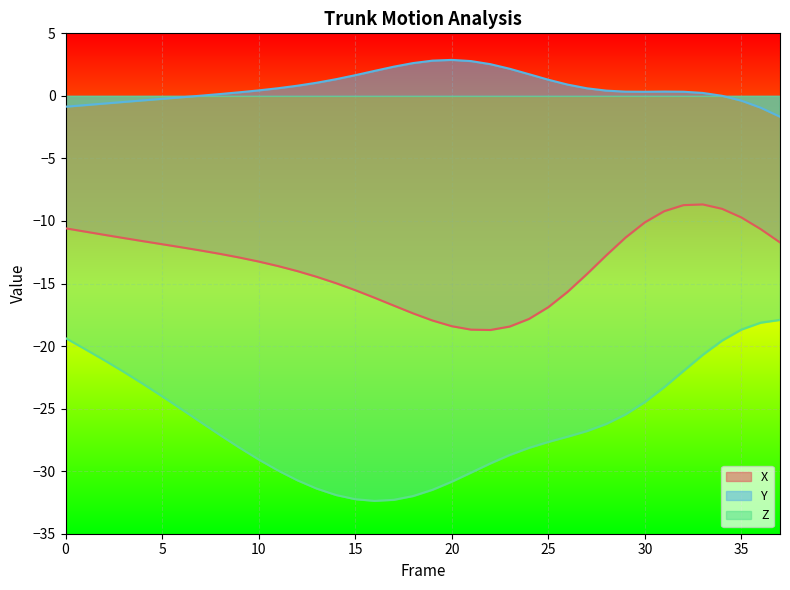

True or false: Z and Y intersect in this chart.

False